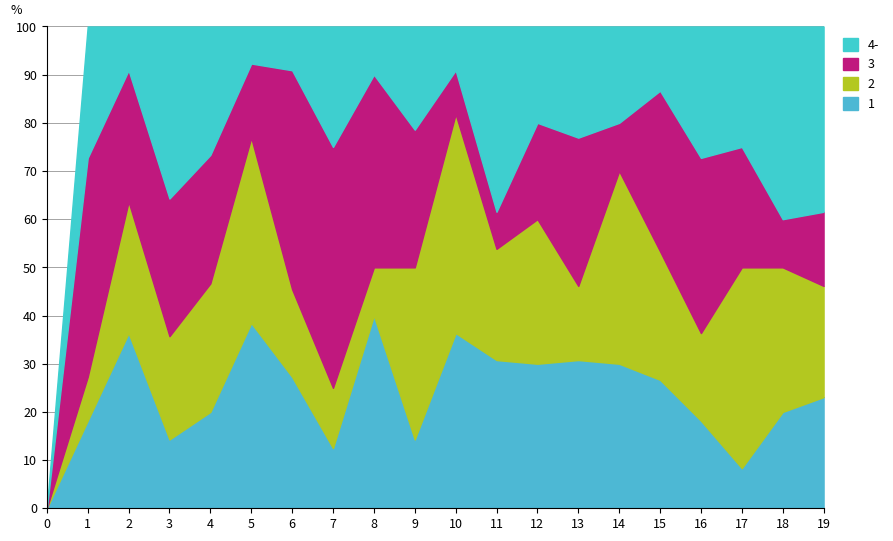

What is the highest value of the 1 series?

40.0